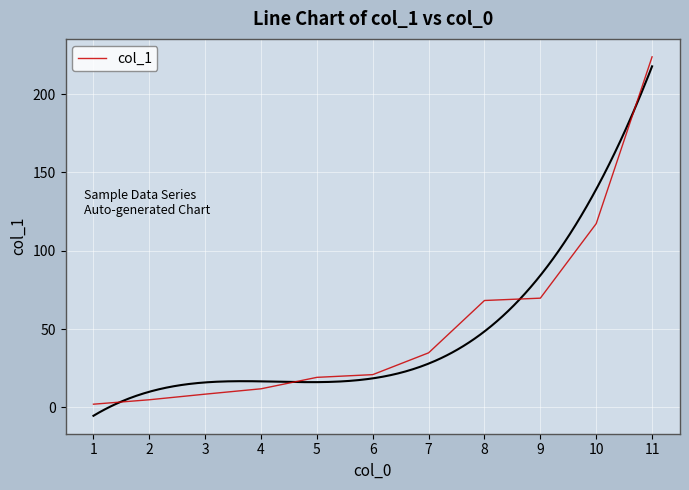

What is the maximum value shown in the chart?

223.8